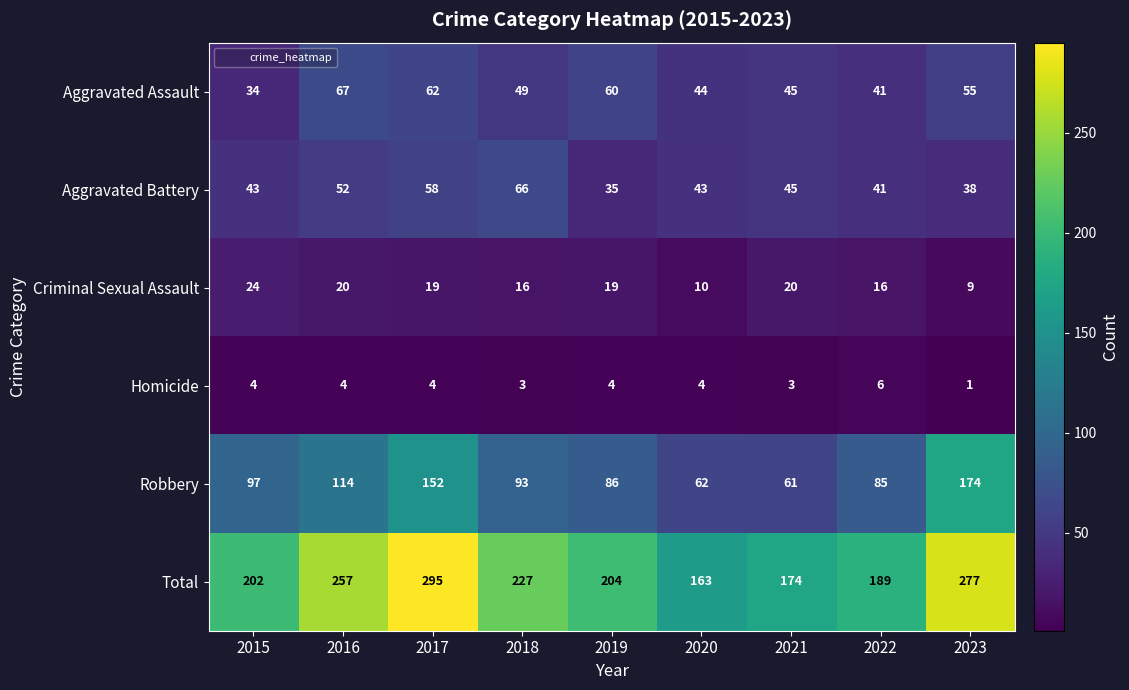

What is the difference between the second highest and second lowest values in the Aggravated Battery series?

20